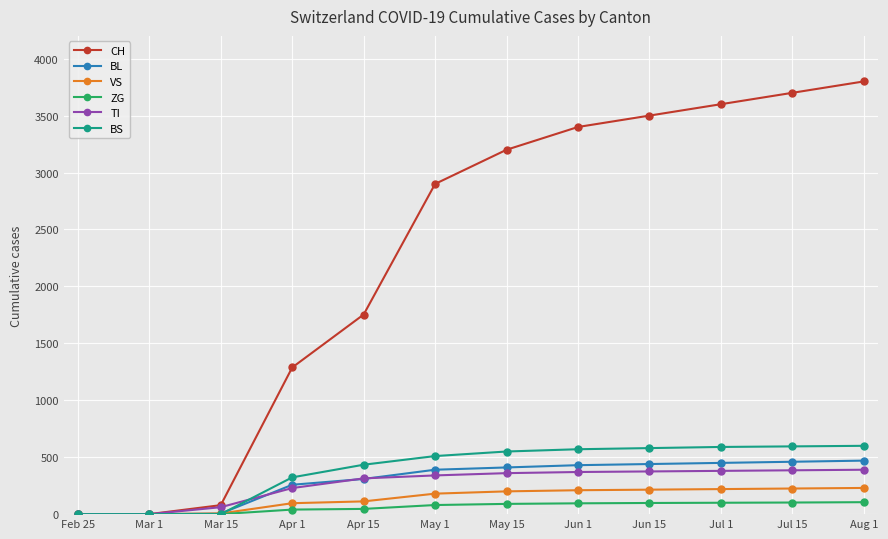

How many values in the VS series are below 200?

6